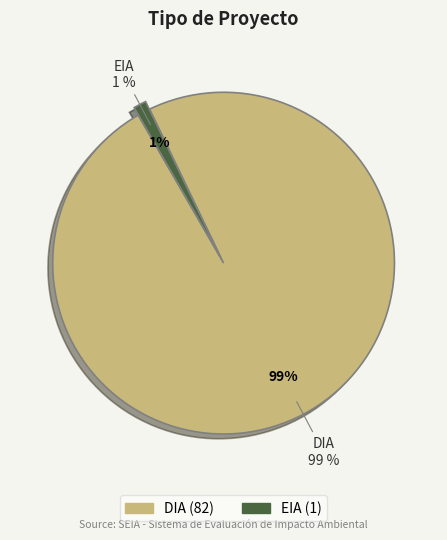

The DIA slice represents 99% of the pie. True or false?

False